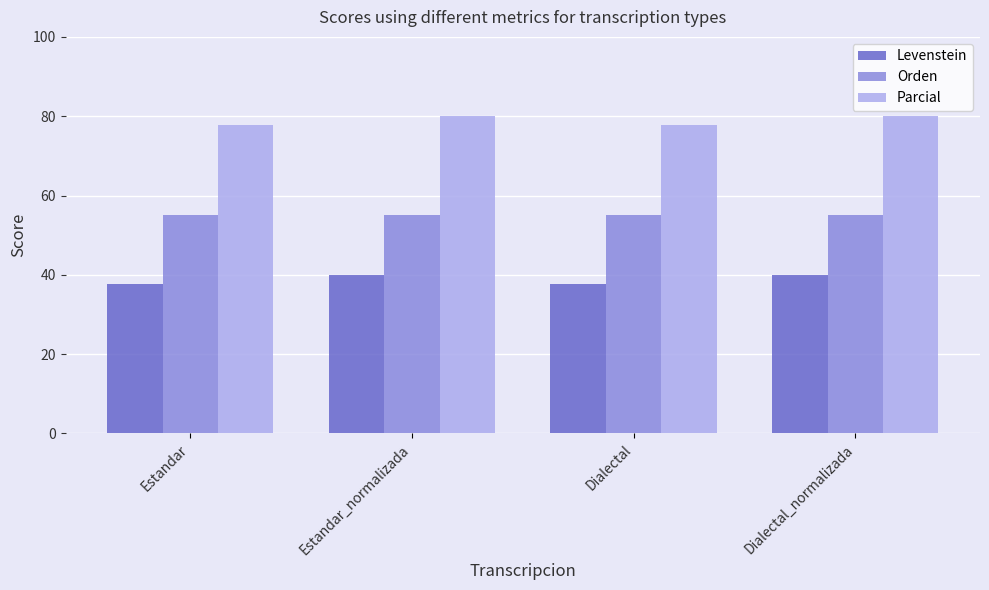

Reading left to right, what are all the values shown in this chart?

Levenstein: Estandar=37.7	Estandar_normalizada=40.0	Dialectal=37.7	Dialectal_normalizada=40.0
Orden: Estandar=55.1	Estandar_normalizada=55.1	Dialectal=55.1	Dialectal_normalizada=55.1
Parcial: Estandar=77.8	Estandar_normalizada=80.0	Dialectal=77.8	Dialectal_normalizada=80.0